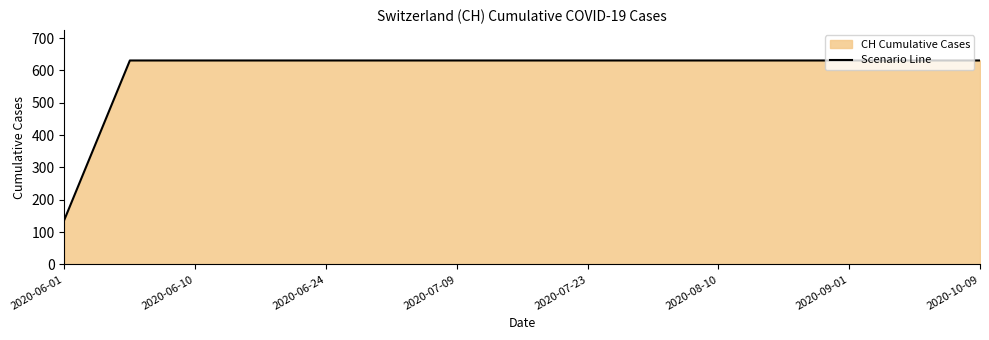

What is the minimum value shown in the chart?

139